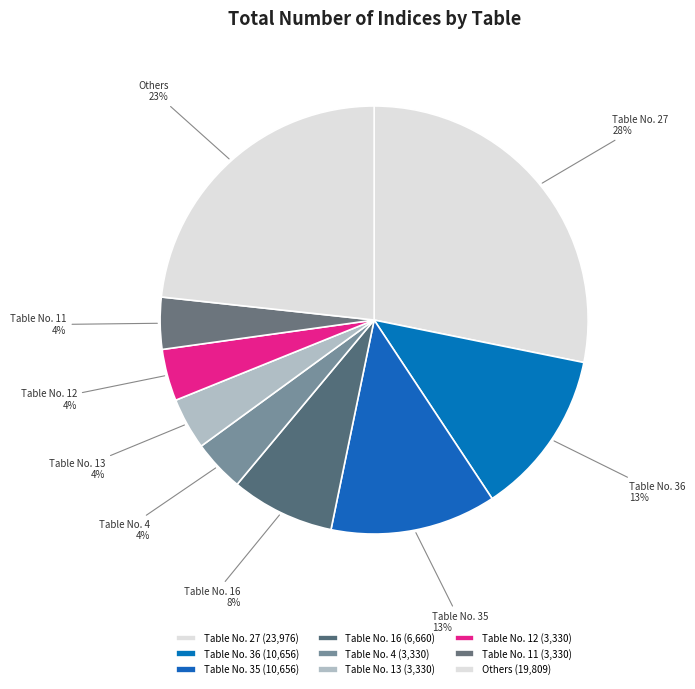

Is it true that Others is 31% of the pie?

False